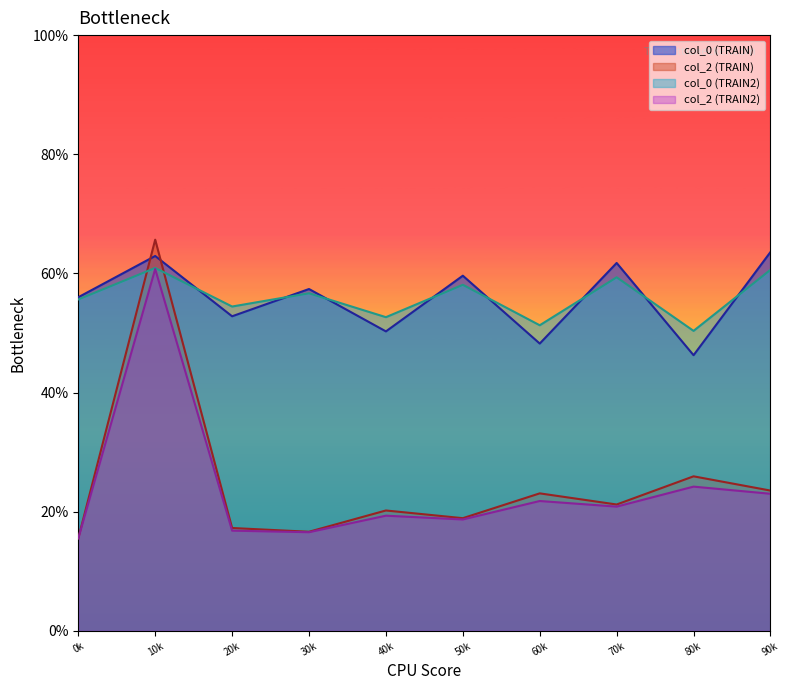

What are all the series names shown in the legend?

col_0 (TRAIN), col_2 (TRAIN), col_0 (TRAIN2), col_2 (TRAIN2)